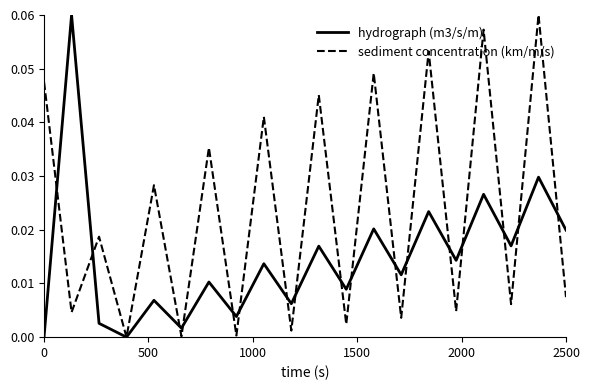

Which series has the largest total across all categories?

sediment concentration (km/m/s)